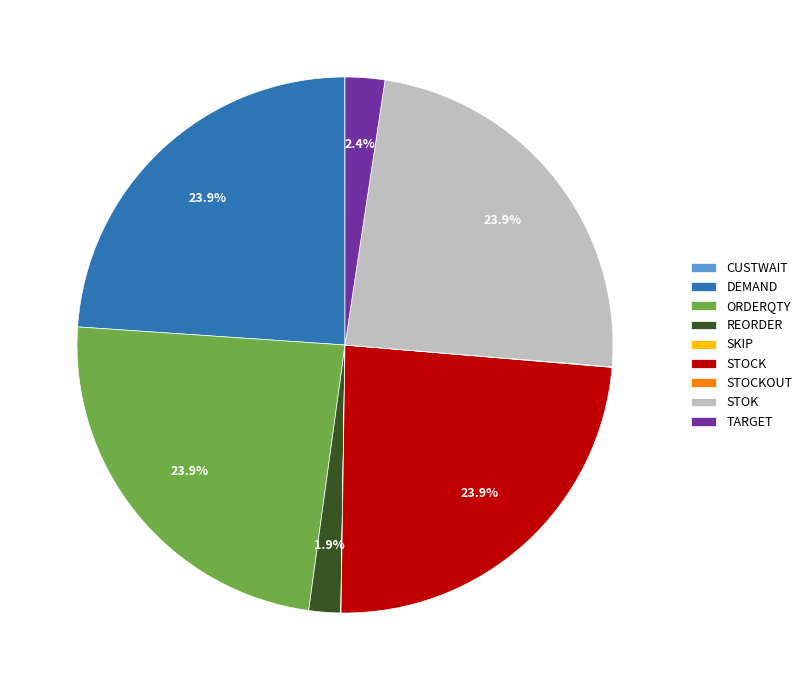

Is REORDER the majority of the pie?

No